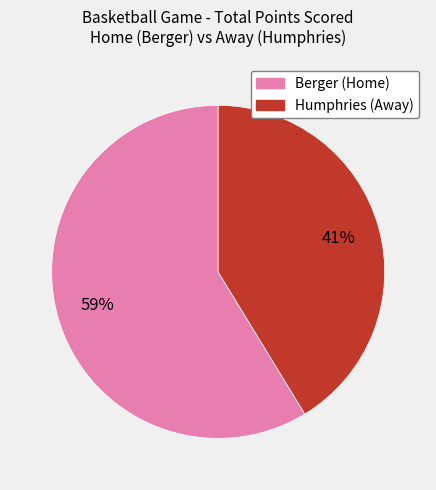

To the nearest percent, what percentage of the pie is Humphries (Away)?

41%